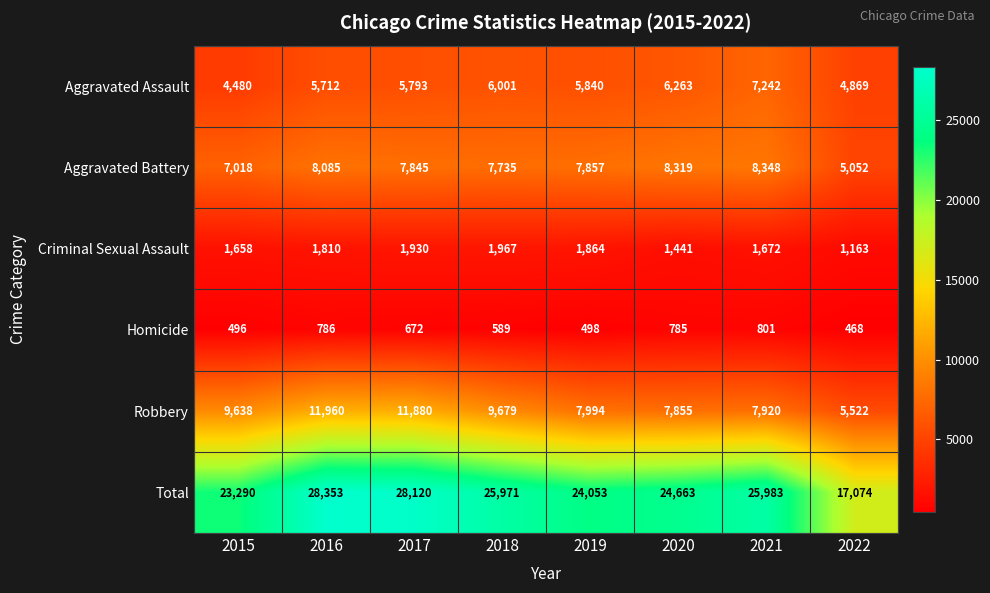

List the series in order of their peak value, lowest first.

Homicide, Criminal Sexual Assault, Aggravated Assault, Aggravated Battery, Robbery, Total